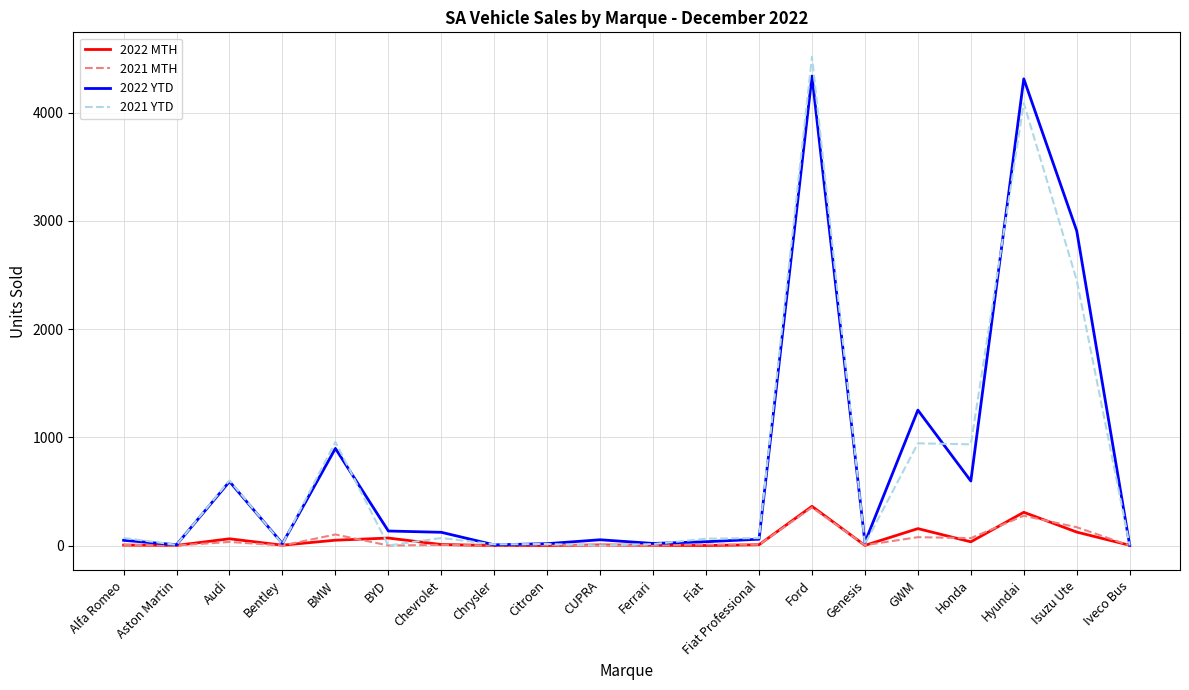

The value of 2022 MTH at GWM is 156. True or false?

True